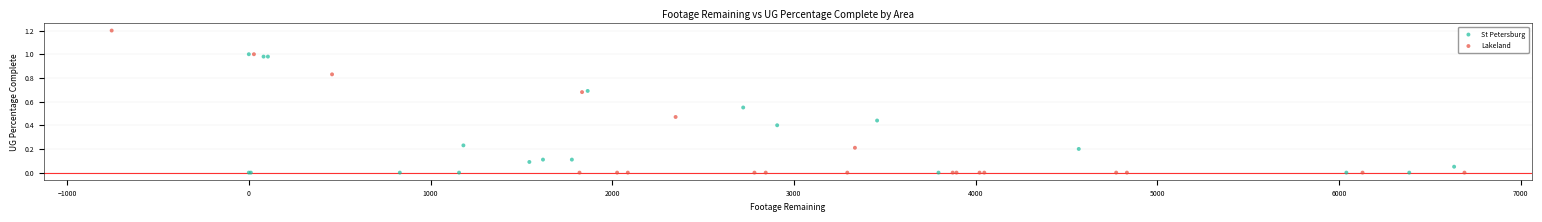

Which series contains the highest Y value?

Lakeland